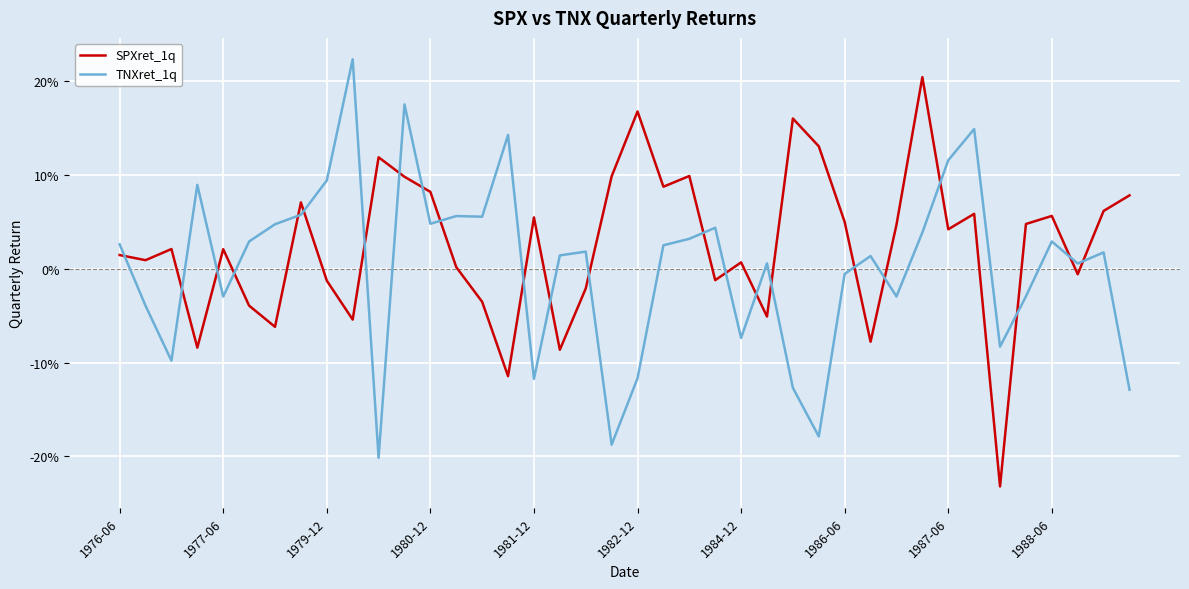

What is the lowest value of the TNXret_1q series?

-0.2